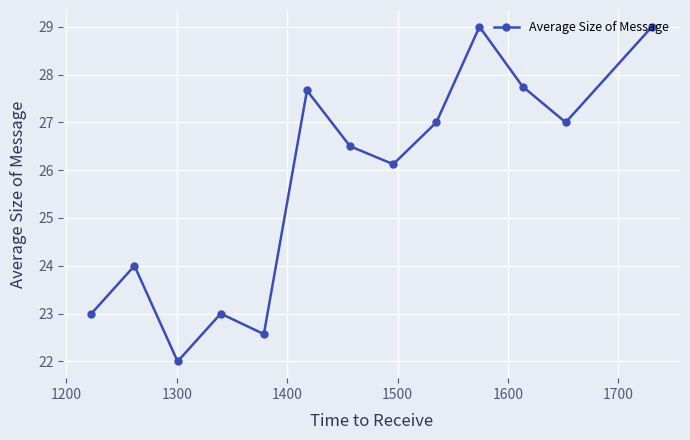

How many data points are above 26?

8